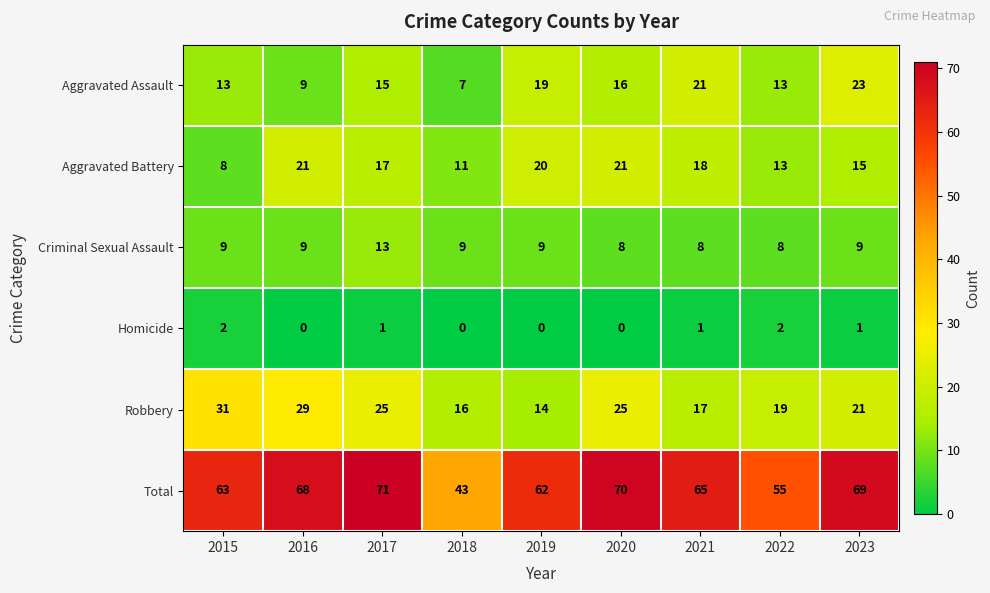

What is the total value across all series at 2023?

138